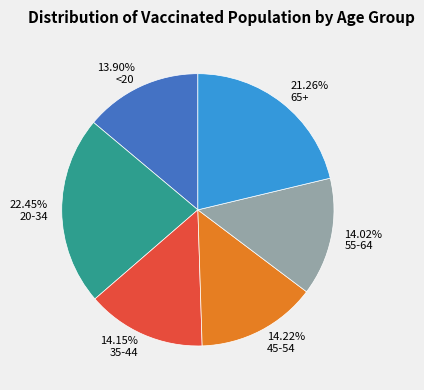

True or false: 20-34 accounts for 33% of the total.

False